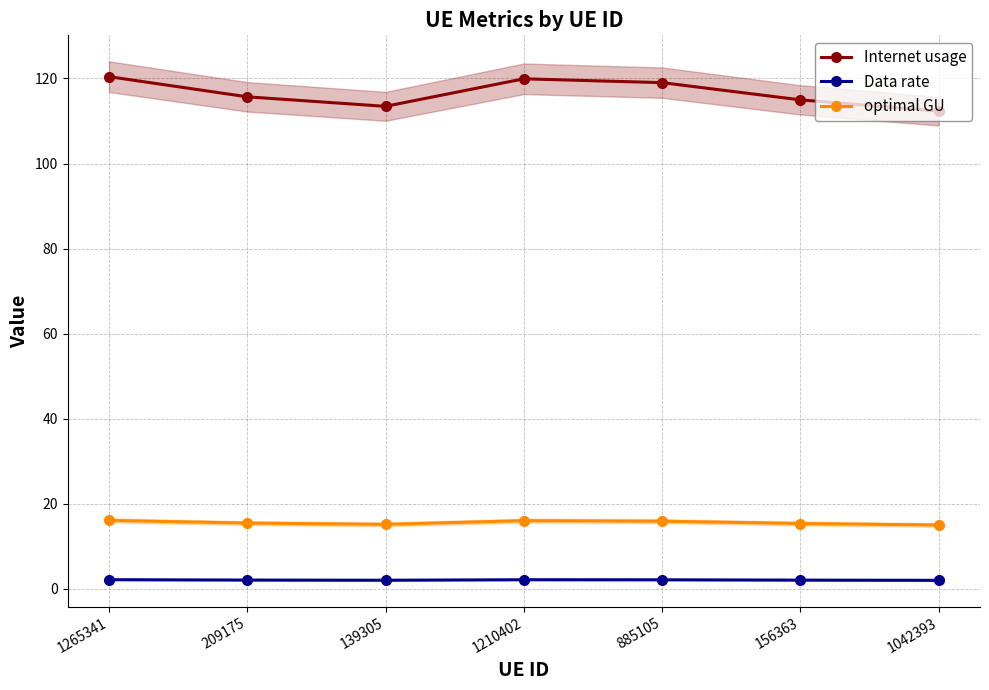

Reading left to right, what are all the values shown in this chart?

Internet usage: 1265341=120.4	209175=115.7	139305=113.4	1210402=119.9	885105=119.0	156363=115.0	1042393=112.3
Data rate: 1265341=2.2	209175=2.1	139305=2.0	1210402=2.1	885105=2.1	156363=2.1	1042393=2.0
optimal GU: 1265341=16.1	209175=15.5	139305=15.2	1210402=16.0	885105=15.9	156363=15.4	1042393=15.0